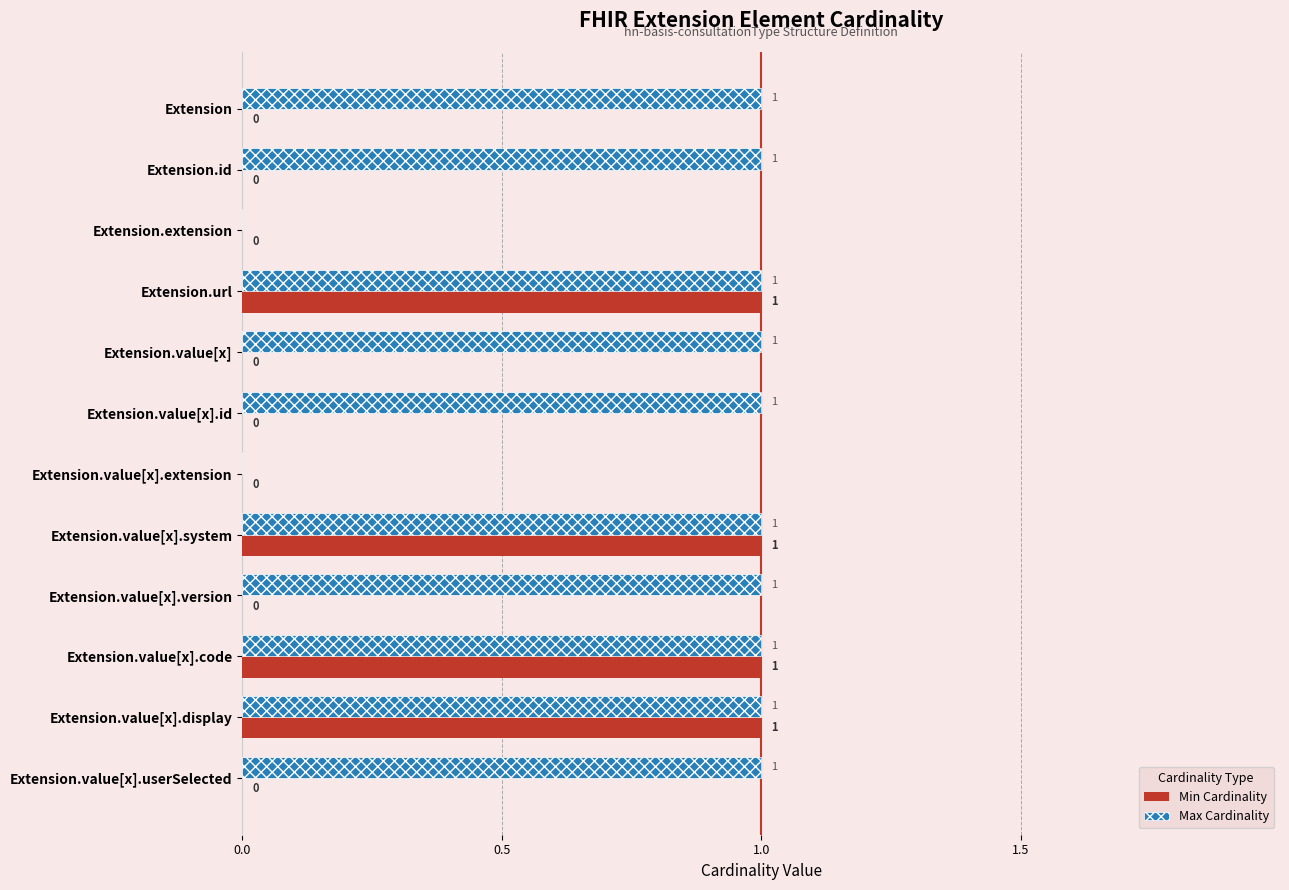

How many Min Cardinality values are between 0 and 1?

12